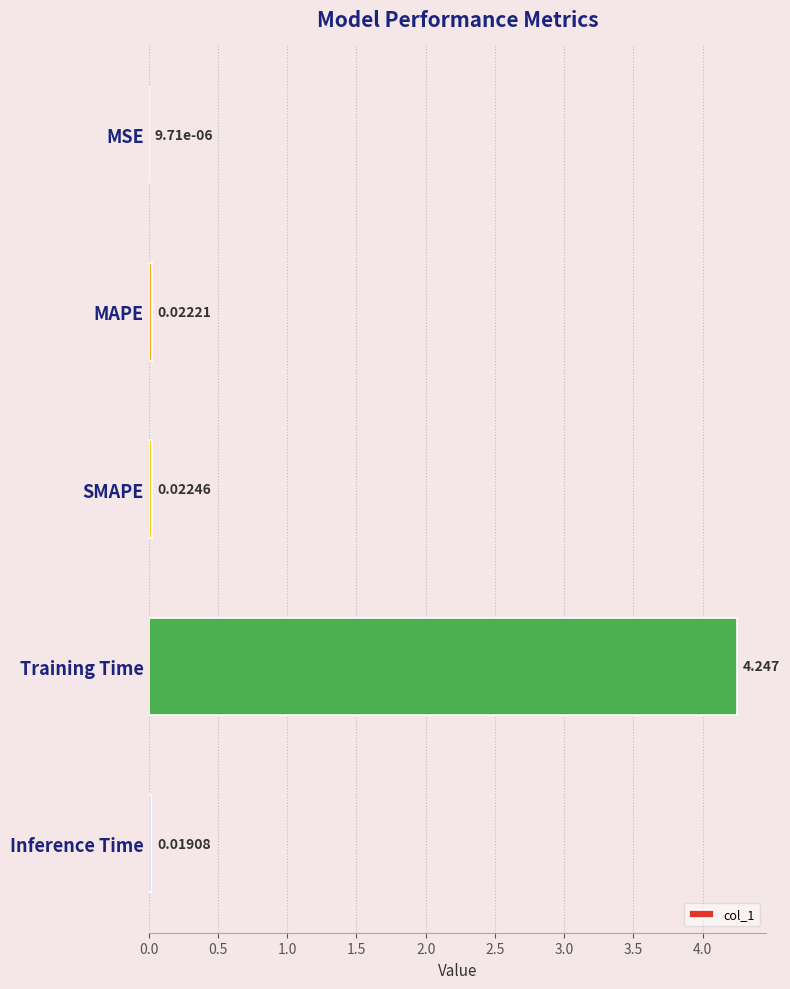

Which category has the highest value across all series?

Training Time